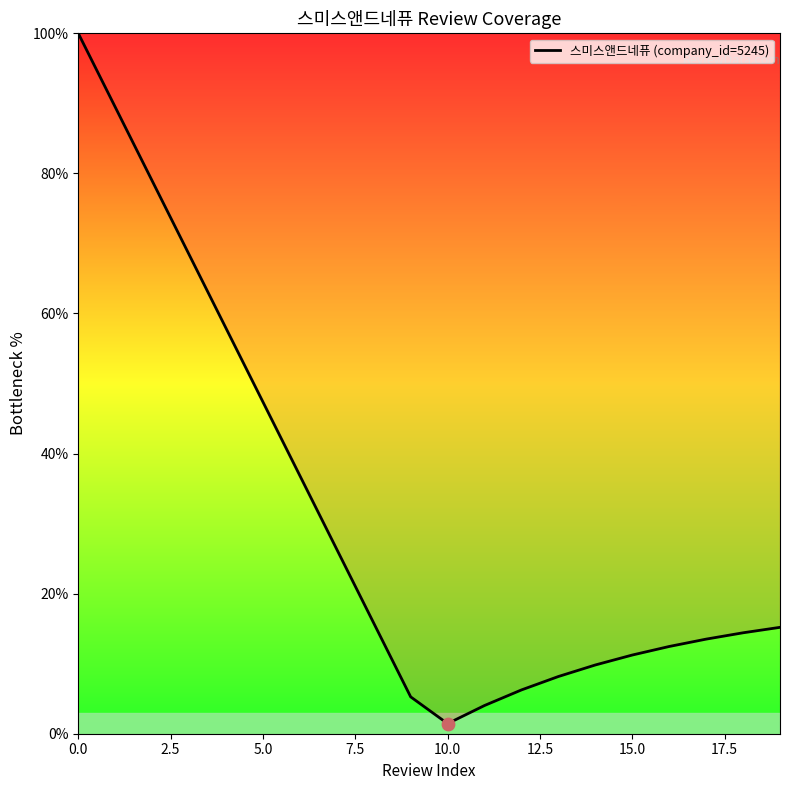

What is the greatest value displayed?

100.0